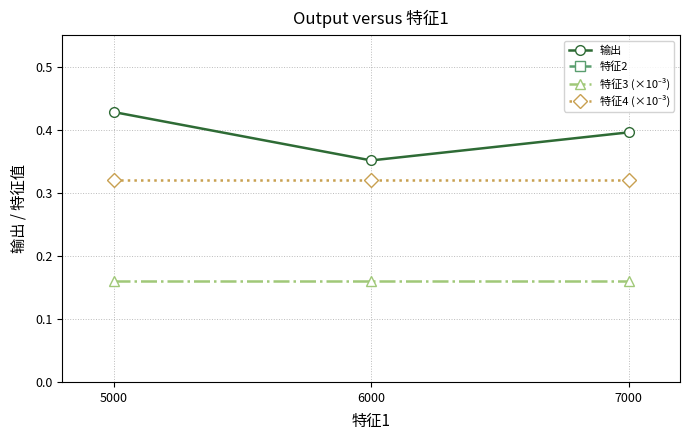

What is the average value of the 特征3 (×10⁻³) series?

0.2